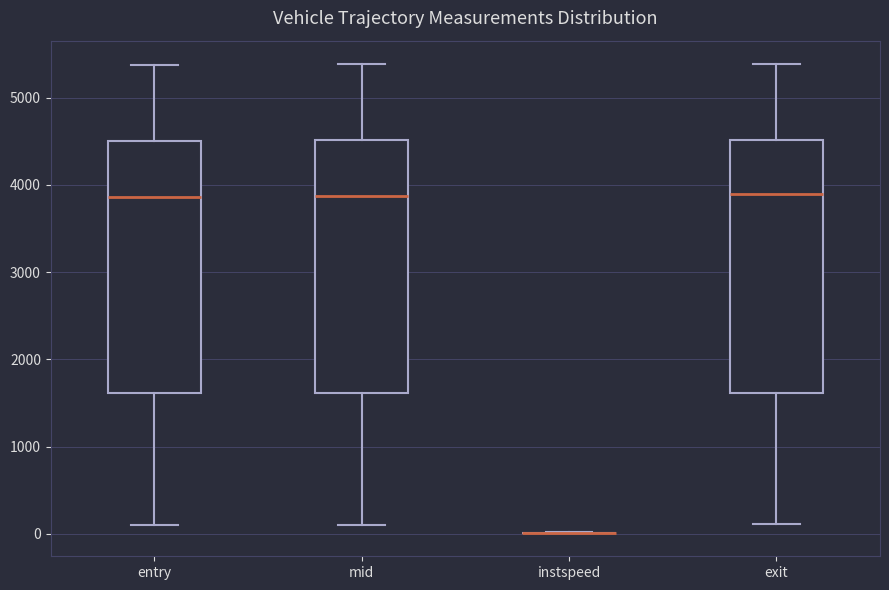

Where is the upper edge of the box for exit on the y-axis? The values are not printed on the chart, so give them approximately, as read against the axis.

4500